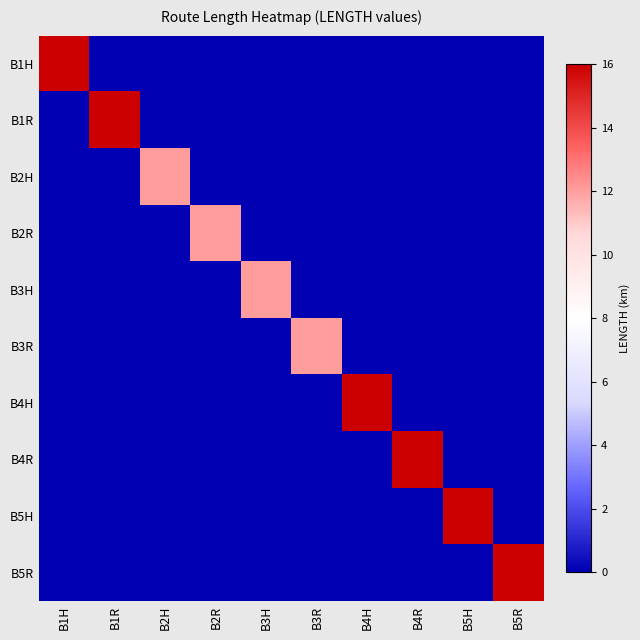

Reading right to left, list all the values displayed in this chart.

B1H: B5R=0	B5H=0	B4R=0	B4H=0	B3R=0	B3H=0	B2R=0	B2H=0	B1R=0	B1H=16
B1R: B5R=0	B5H=0	B4R=0	B4H=0	B3R=0	B3H=0	B2R=0	B2H=0	B1R=16	B1H=0
B2H: B5R=0	B5H=0	B4R=0	B4H=0	B3R=0	B3H=0	B2R=0	B2H=12	B1R=0	B1H=0
B2R: B5R=0	B5H=0	B4R=0	B4H=0	B3R=0	B3H=0	B2R=12	B2H=0	B1R=0	B1H=0
B3H: B5R=0	B5H=0	B4R=0	B4H=0	B3R=0	B3H=12	B2R=0	B2H=0	B1R=0	B1H=0
B3R: B5R=0	B5H=0	B4R=0	B4H=0	B3R=12	B3H=0	B2R=0	B2H=0	B1R=0	B1H=0
B4H: B5R=0	B5H=0	B4R=0	B4H=16	B3R=0	B3H=0	B2R=0	B2H=0	B1R=0	B1H=0
B4R: B5R=0	B5H=0	B4R=16	B4H=0	B3R=0	B3H=0	B2R=0	B2H=0	B1R=0	B1H=0
B5H: B5R=0	B5H=16	B4R=0	B4H=0	B3R=0	B3H=0	B2R=0	B2H=0	B1R=0	B1H=0
B5R: B5R=16	B5H=0	B4R=0	B4H=0	B3R=0	B3H=0	B2R=0	B2H=0	B1R=0	B1H=0